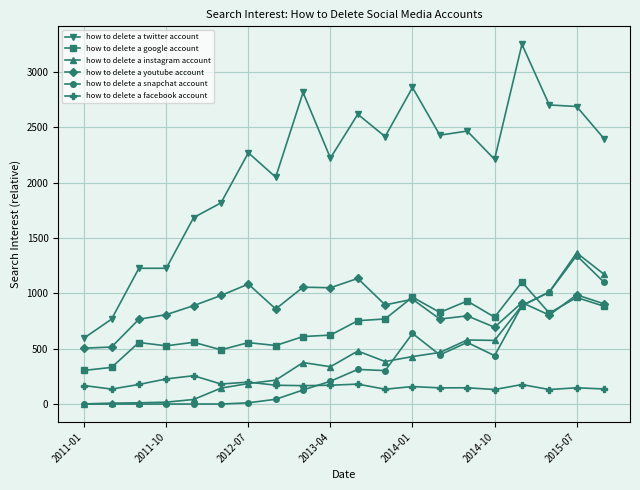

At how many categories does at least one series exceed 2515?

6